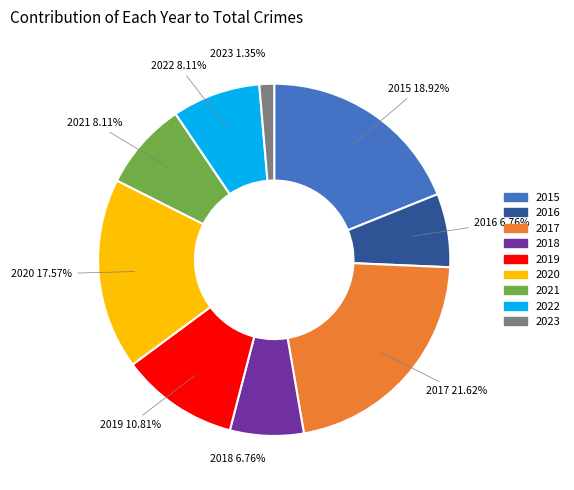

To the nearest percent, what percentage of the pie is 2019?

11%